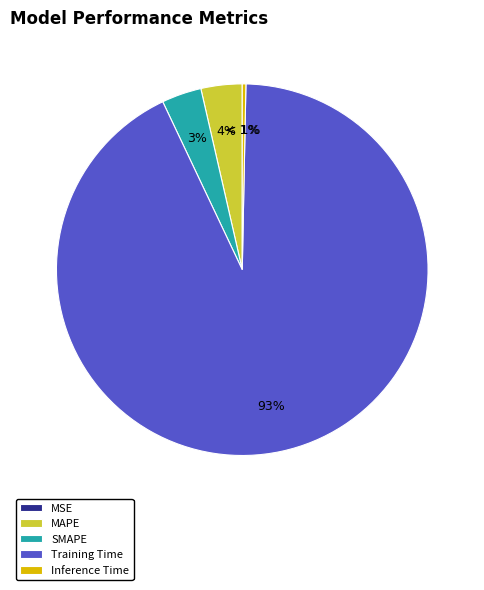

How many segments does this pie chart have?

5